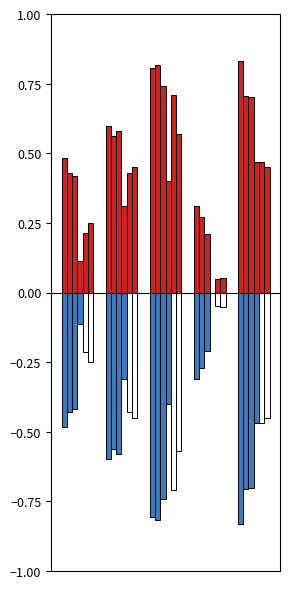

How many groups of bars are there?

5